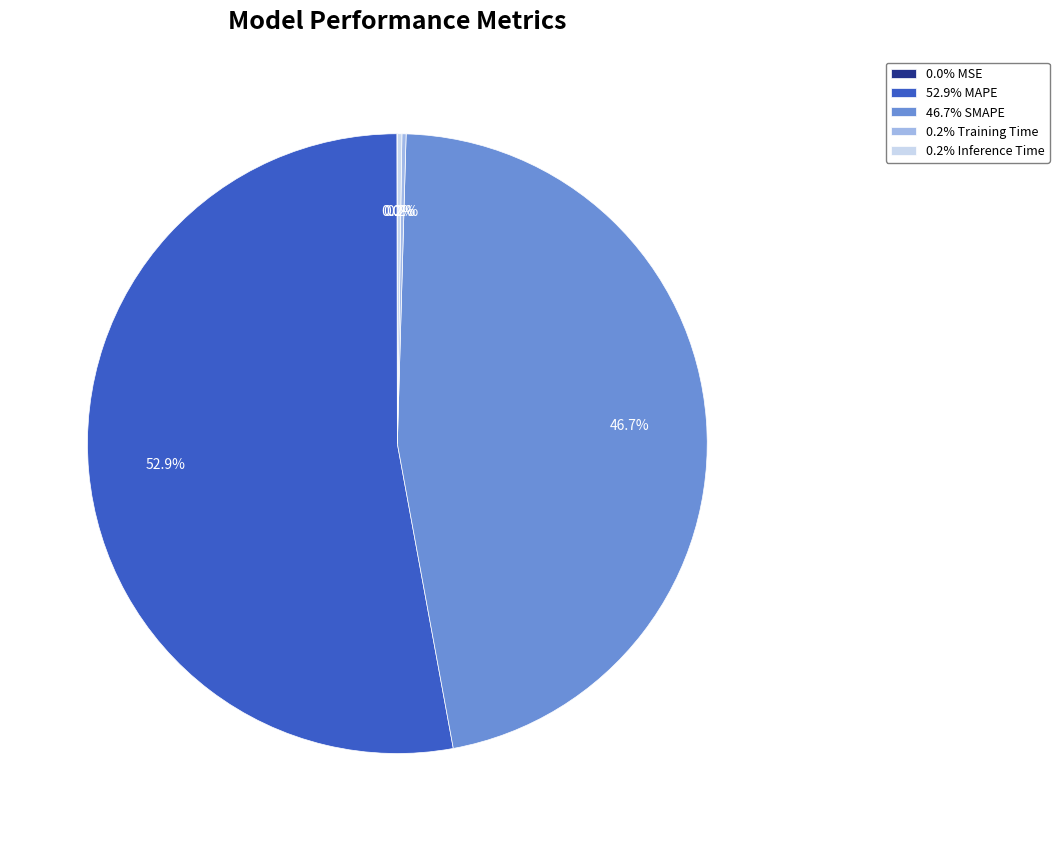

To the nearest percent, what is the difference between the largest and smallest slice percentages?

53%